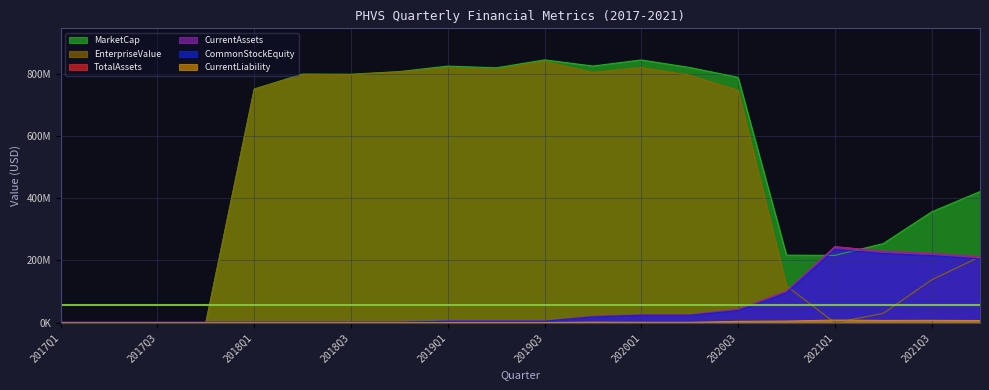

In CommonStockEquity, how many points are higher than both neighbors (excluding endpoints)?

1